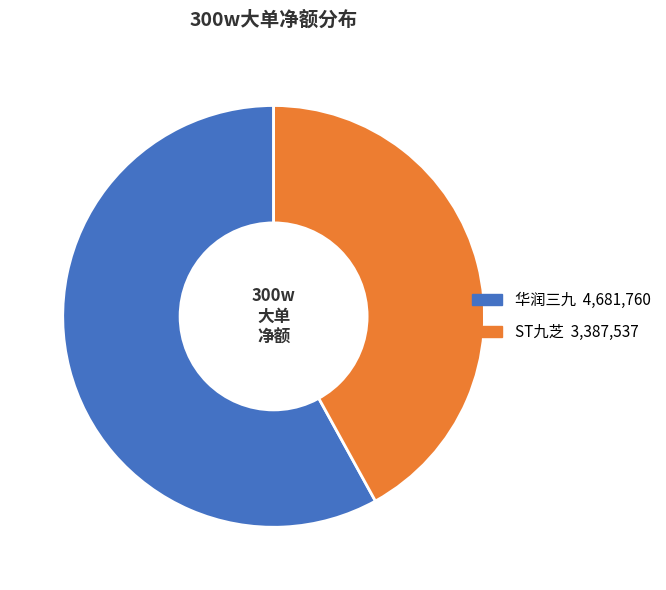

Count the number of slices in the pie.

2